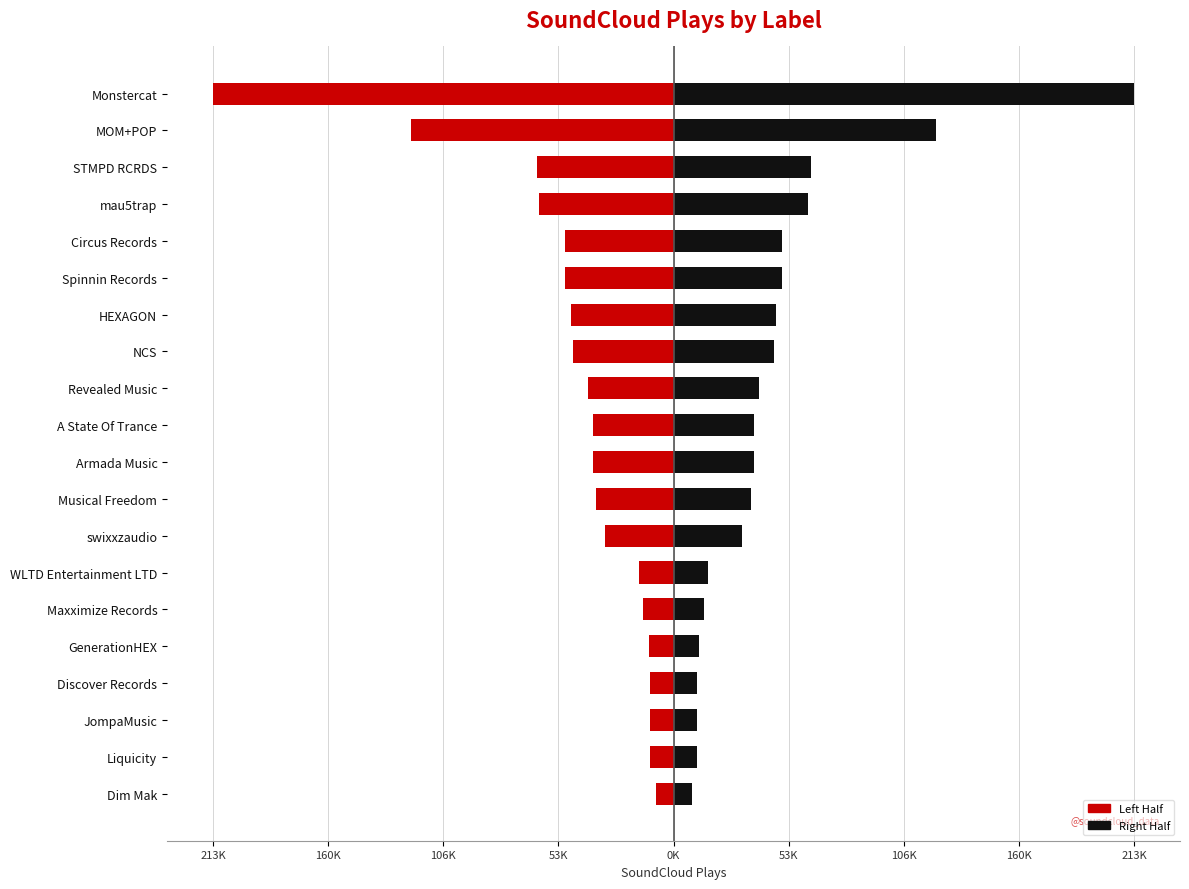

Which series has the largest total across all categories?

Right Half